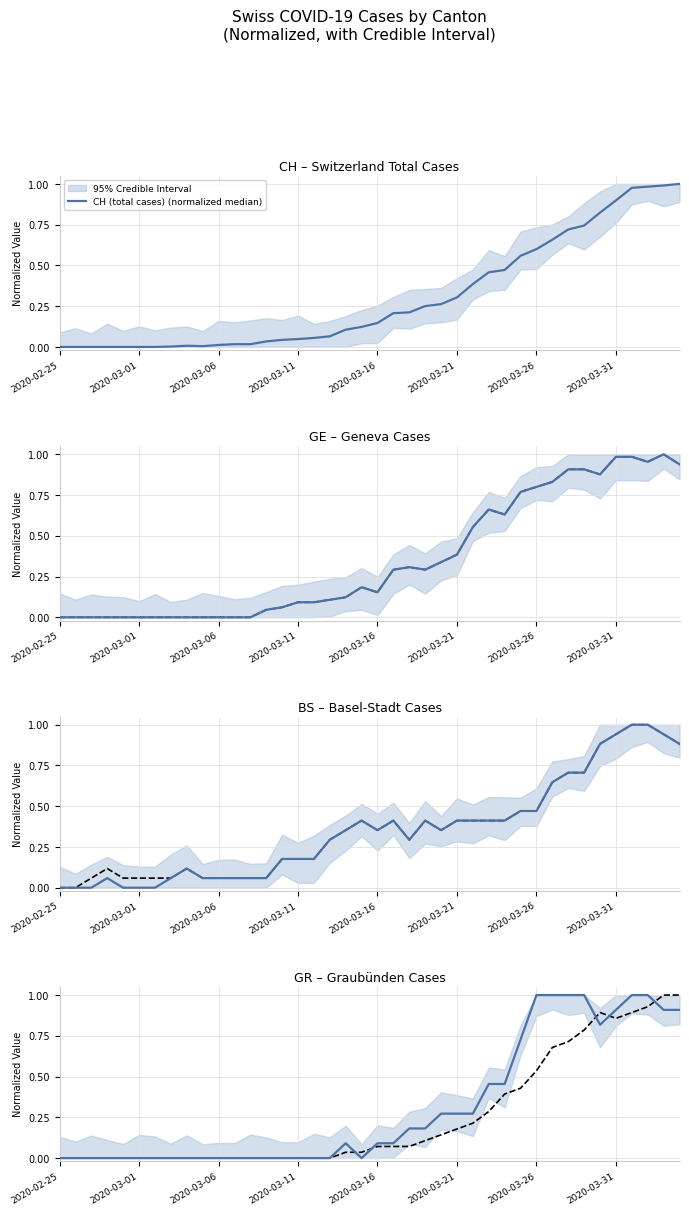

In CH (total cases) (normalized median), how many points are higher than both neighbors (excluding endpoints)?

1